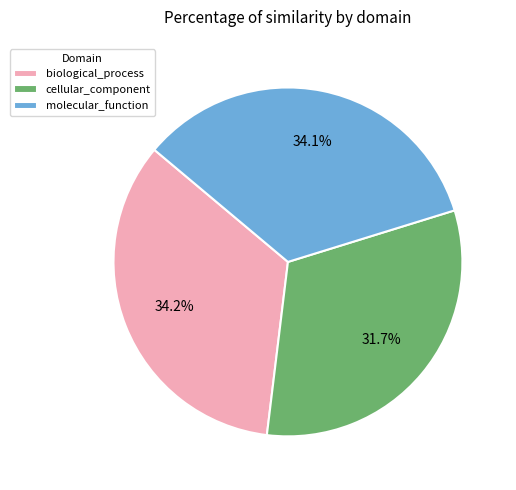

Which has a higher value, cellular_component or biological_process?

biological_process